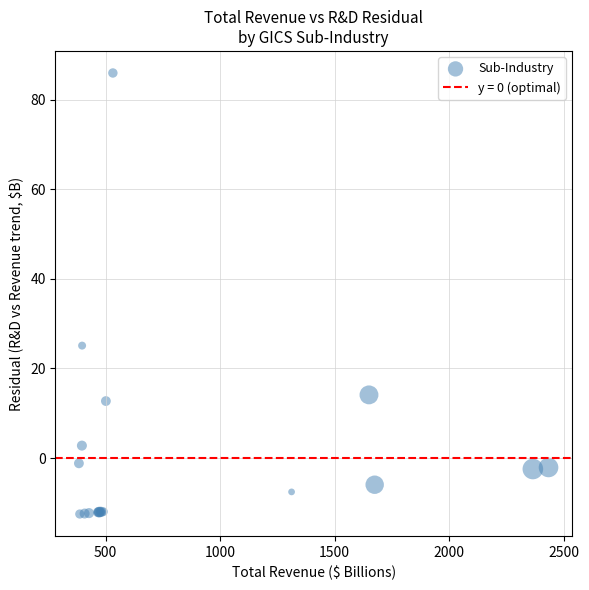

What Y value in the scatter plot is closest to 36?

25.1